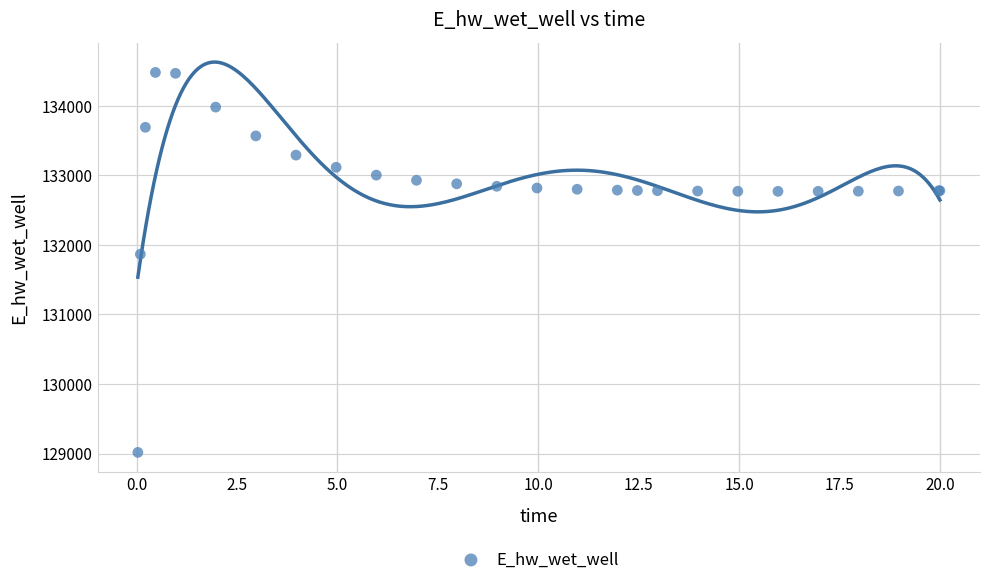

What Y value in the scatter plot is closest to 131748?

131867.1